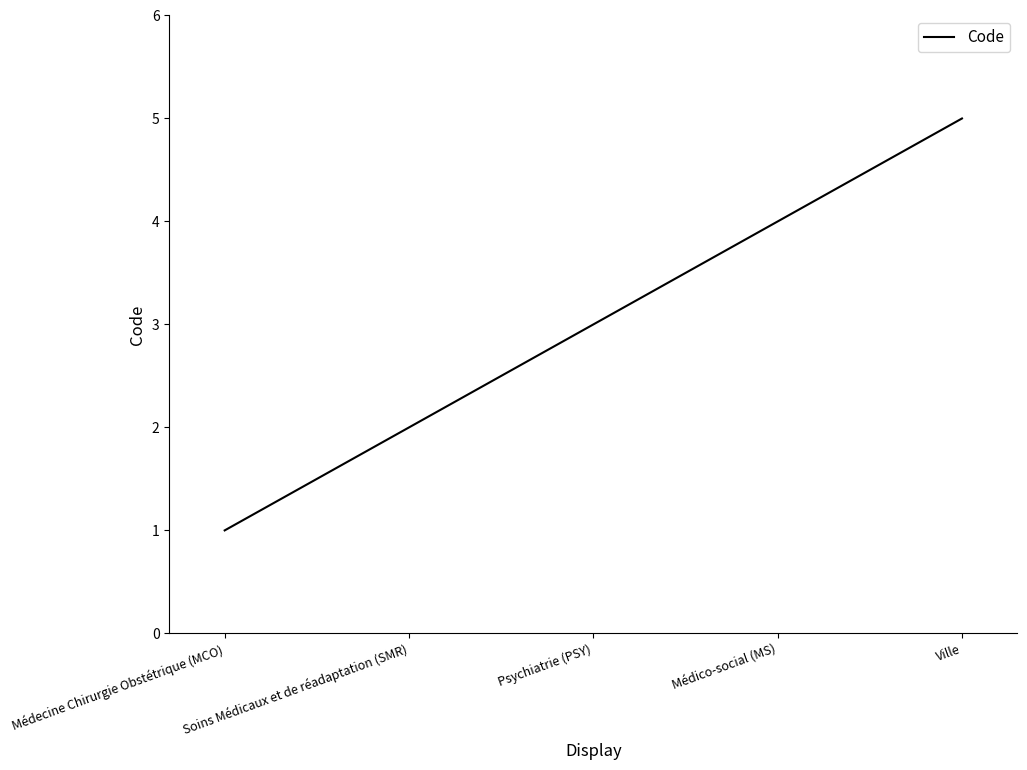

Reading left to right, what are all the values shown in this chart?

1	2	3	4	5